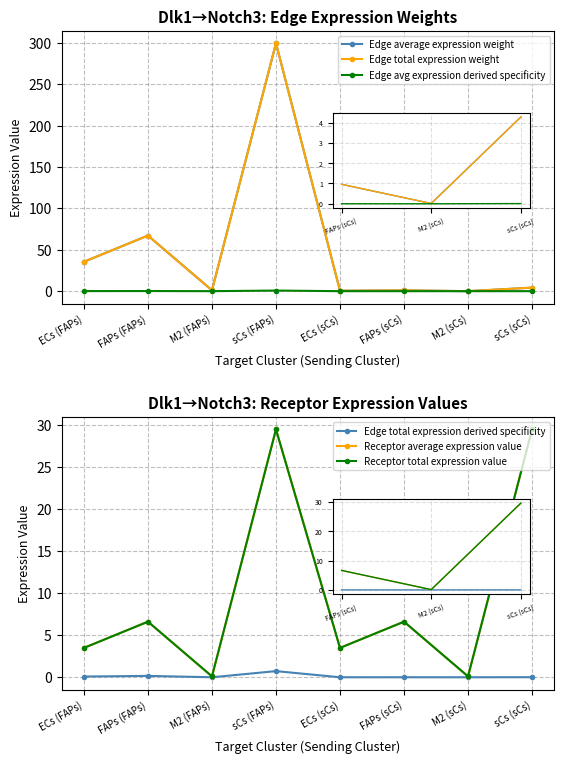

What is the difference between the highest and lowest values at sCs (FAPs)?

299.1